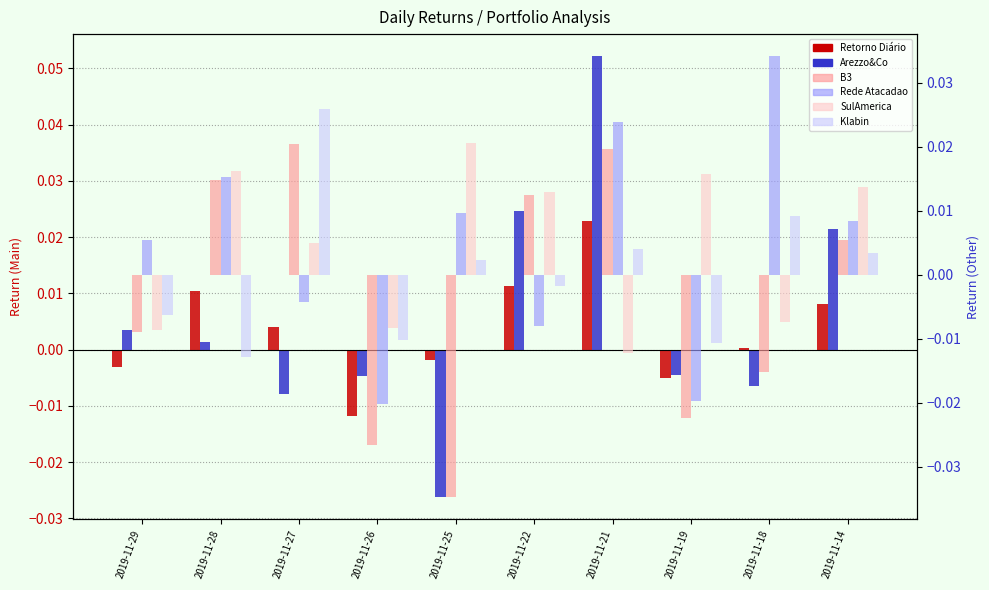

Which series changed the most between 2019-11-21 and 2019-11-14?

Arezzo&Co